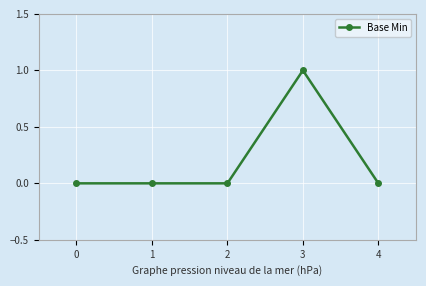

Reading right to left, list all the values displayed in this chart.

4=0	3=1	2=0	1=0	0=0